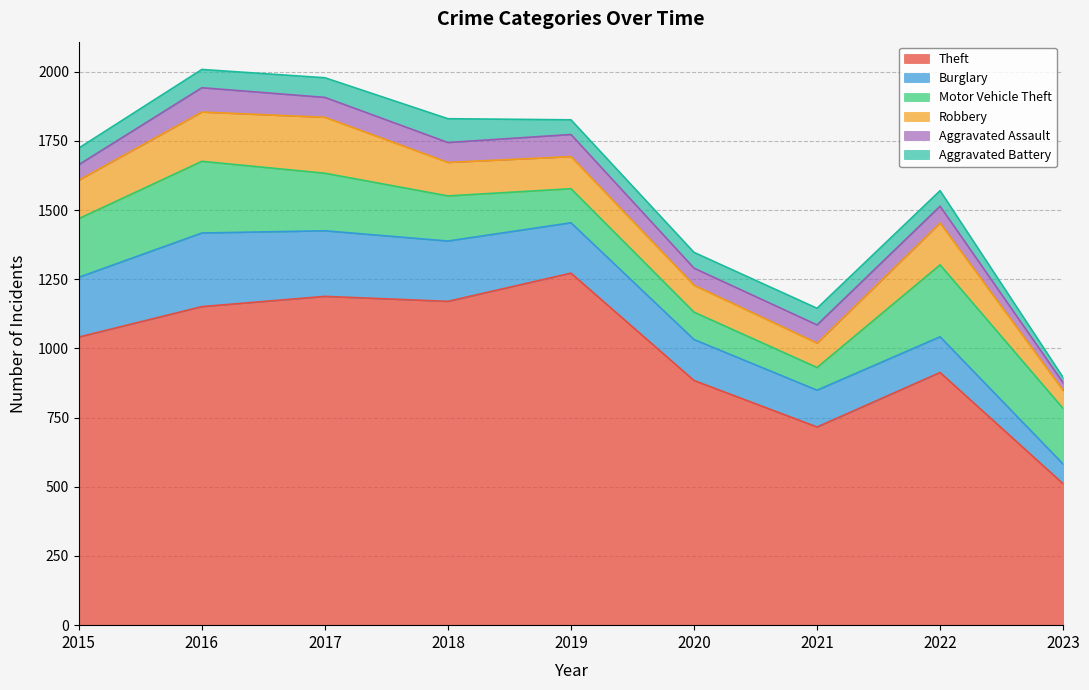

In Motor Vehicle Theft, how many points are higher than both neighbors (excluding endpoints)?

2